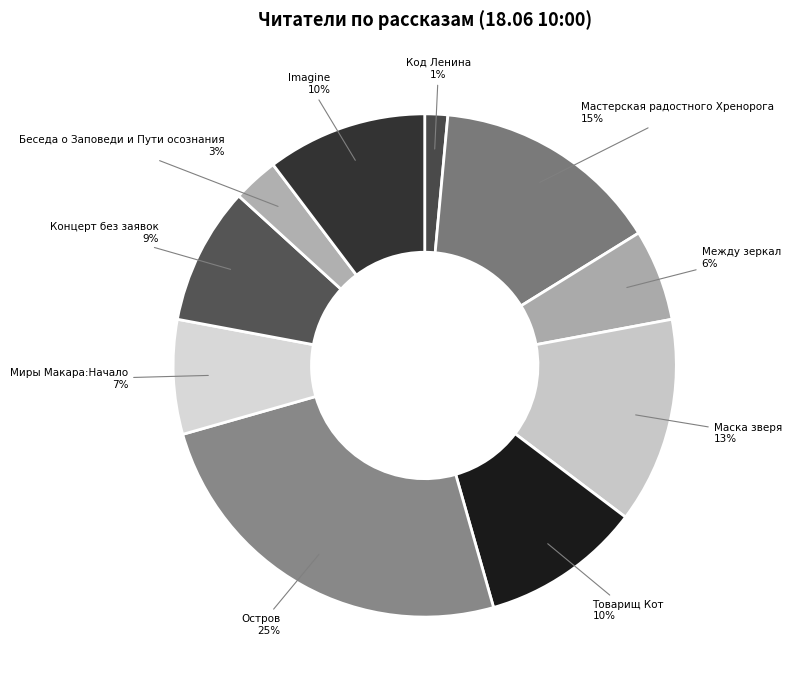

Which slice is the largest?

Остров